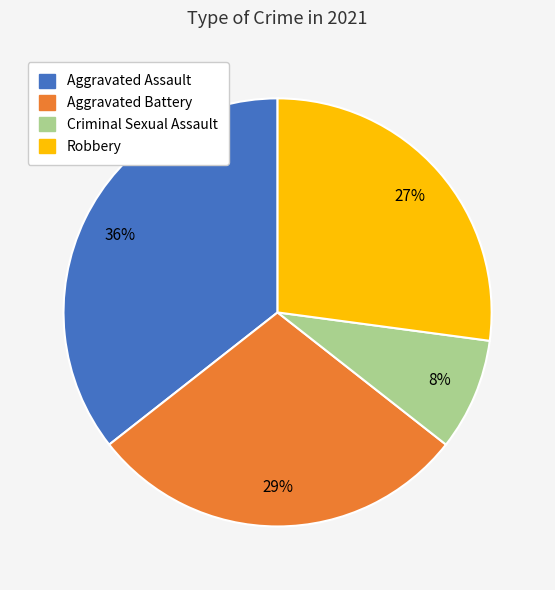

To the nearest percent, what is the average slice percentage?

25%